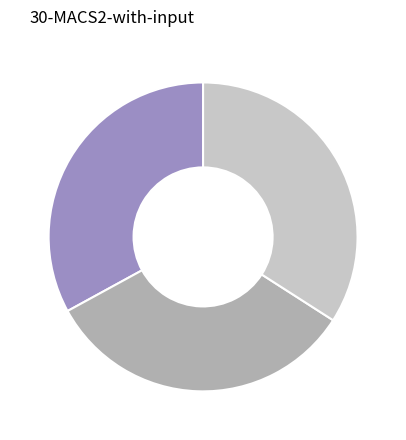

Does any single category account for the majority?

No